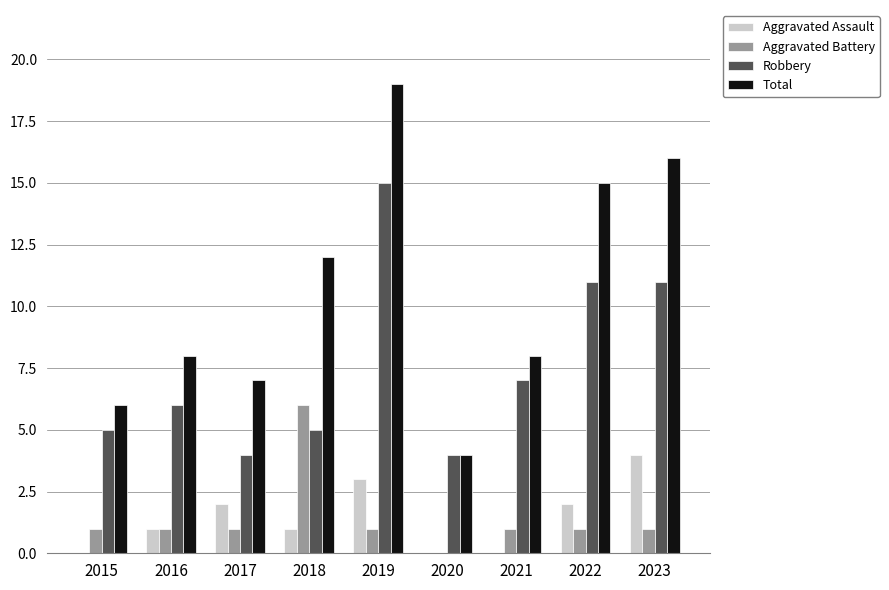

What is the sum of the Total values at 2022 and 2023?

31